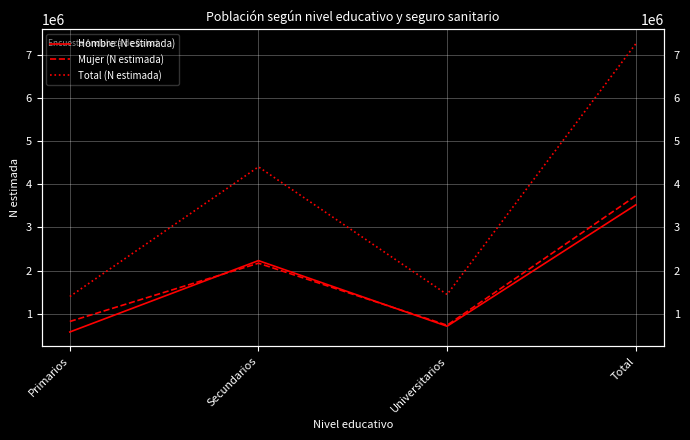

What are all the series names shown in the legend?

Hombre (N estimada), Mujer (N estimada), Total (N estimada)